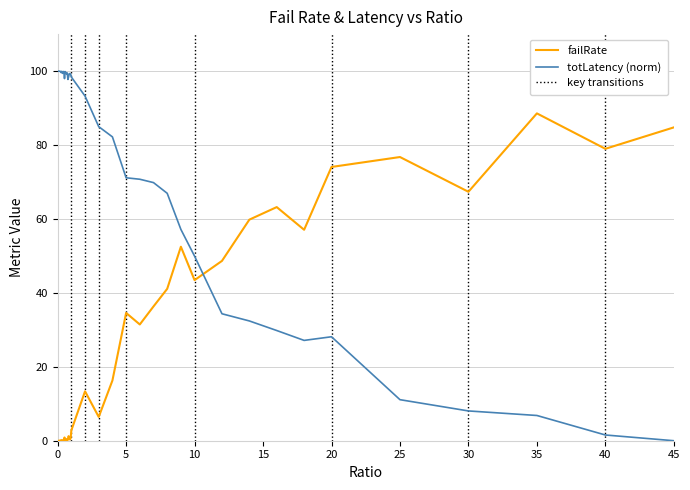

What is the difference between the second highest and second lowest values in the failRate series?

84.8